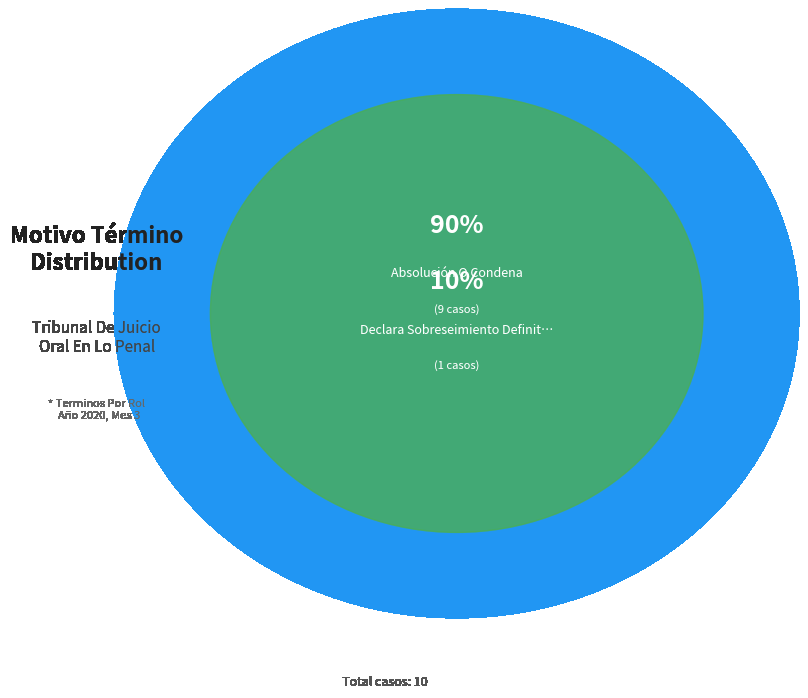

To the nearest percent, what percentage of the pie is Declara Sobreseimiento Definitivo.?

10%